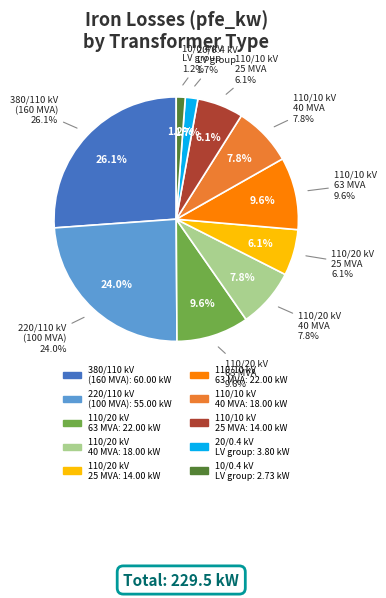

Is there any slice that represents more than half of the pie?

No